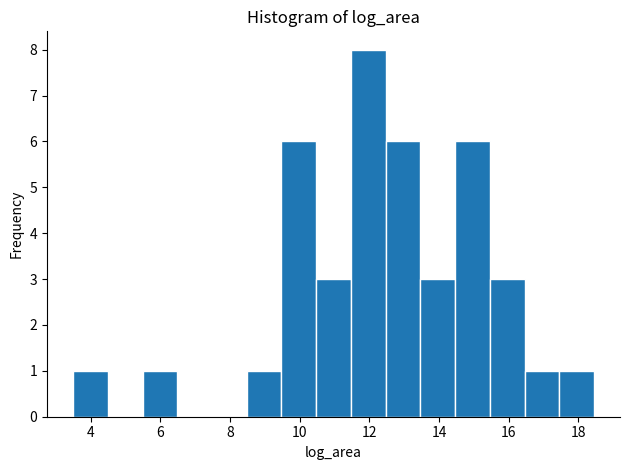

Reading left to right, list every bar in this chart as the range it spans on the x-axis followed by its height. Neither the bar edges nor the heights are printed on the chart, so give them approximately, as read against the axes.

3.4 to 4.4: 1
4.4 to 5.4: 0
5.4 to 6.4: 1
6.4 to 7.4: 0
7.4 to 8.4: 0
8.4 to 9.4: 1
9.4 to 10.4: 6
10.4 to 11.4: 3
11.4 to 12.4: 8
12.4 to 13.4: 6
13.4 to 14.4: 3
14.4 to 15.4: 6
15.4 to 16.4: 3
16.4 to 17.4: 1
17.4 to 18.4: 1